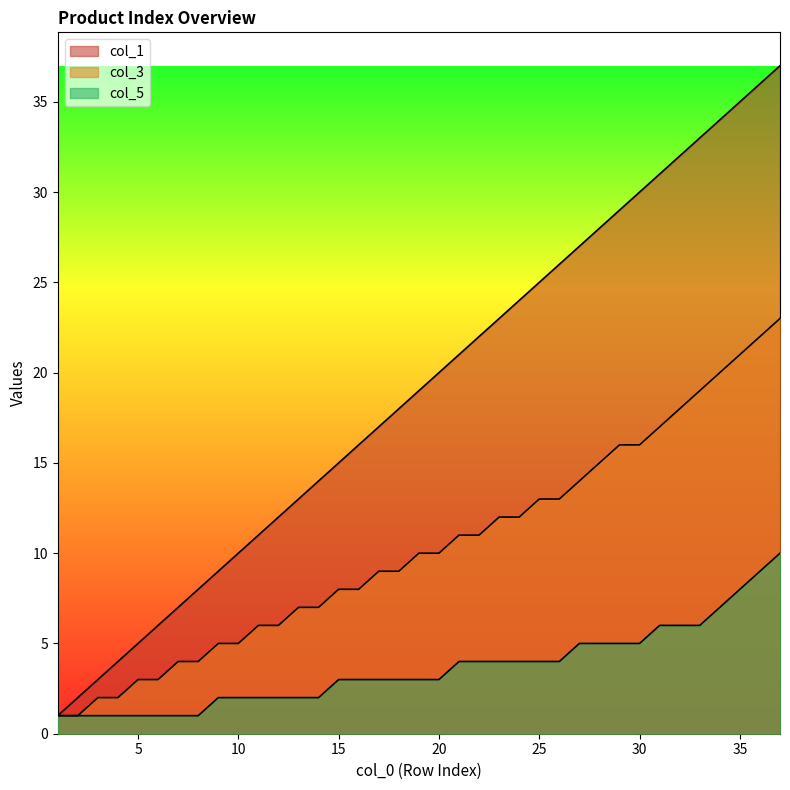

True or false: col_5 has more than 0 points higher than both neighbors.

False